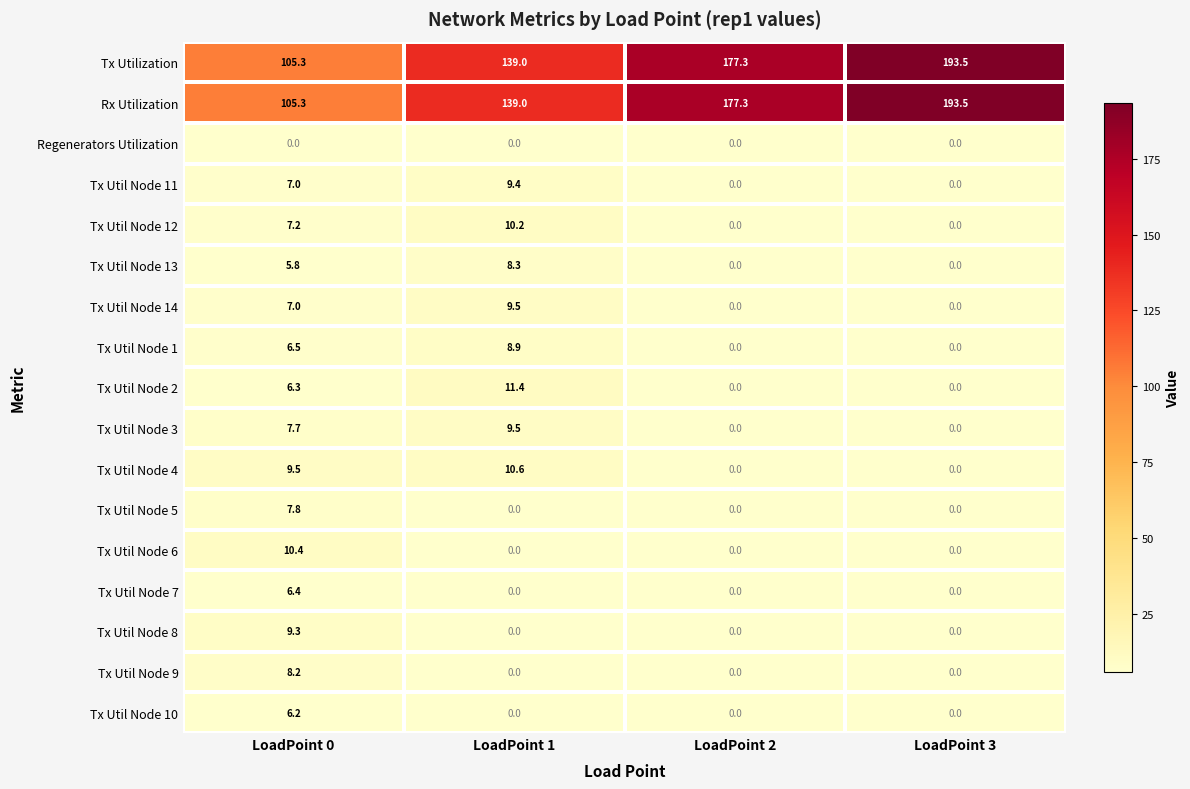

The value of Tx Util Node 14 at LoadPoint 2 is 0.0. True or false?

True